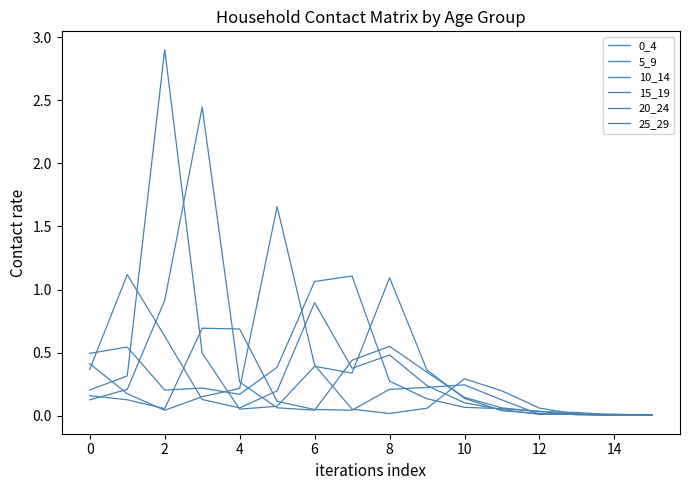

Which series has the largest total across all categories?

10_14